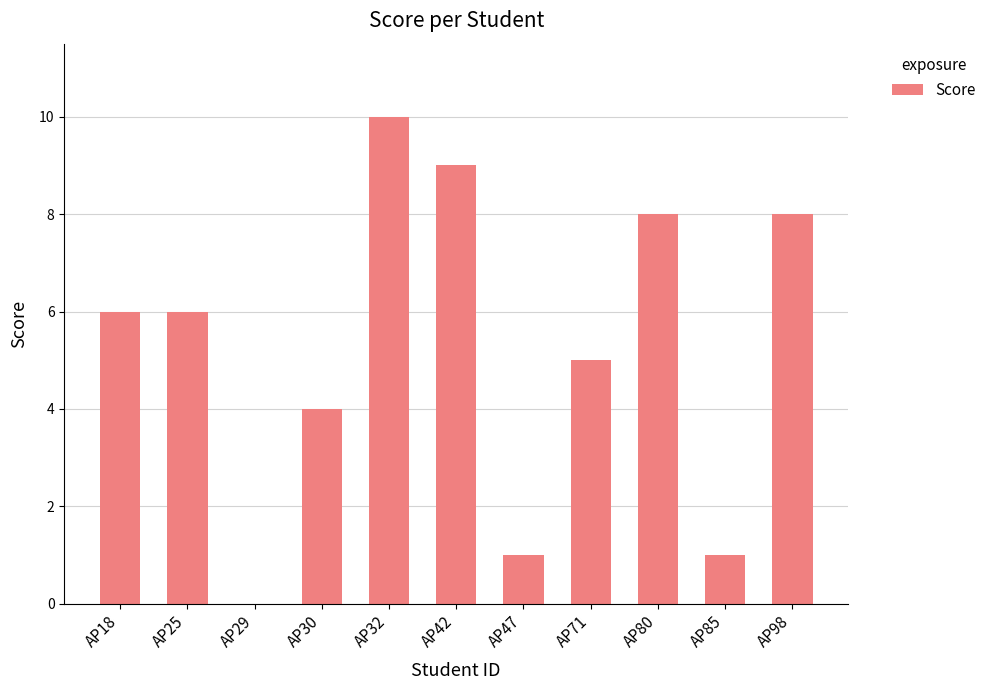

Approximately how many times larger is the value at AP98 compared to AP30?

2.0